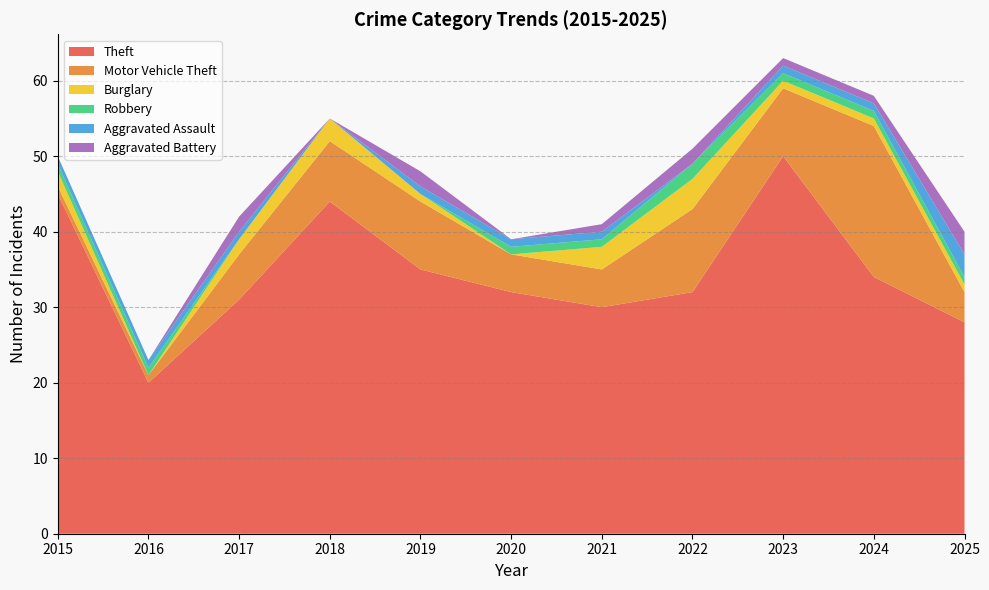

Reading left to right, extract all data points from this chart.

Theft: 45	20	31	44	35	32	30	32	50	34	28
Motor Vehicle Theft: 1	1	6	8	9	5	5	11	9	20	4
Burglary: 2	0	2	3	1	0	3	4	1	1	1
Robbery: 1	1	0	0	0	1	1	2	1	1	1
Aggravated Assault: 1	1	1	0	1	1	1	0	1	1	3
Aggravated Battery: 0	0	2	0	2	0	1	2	1	1	3